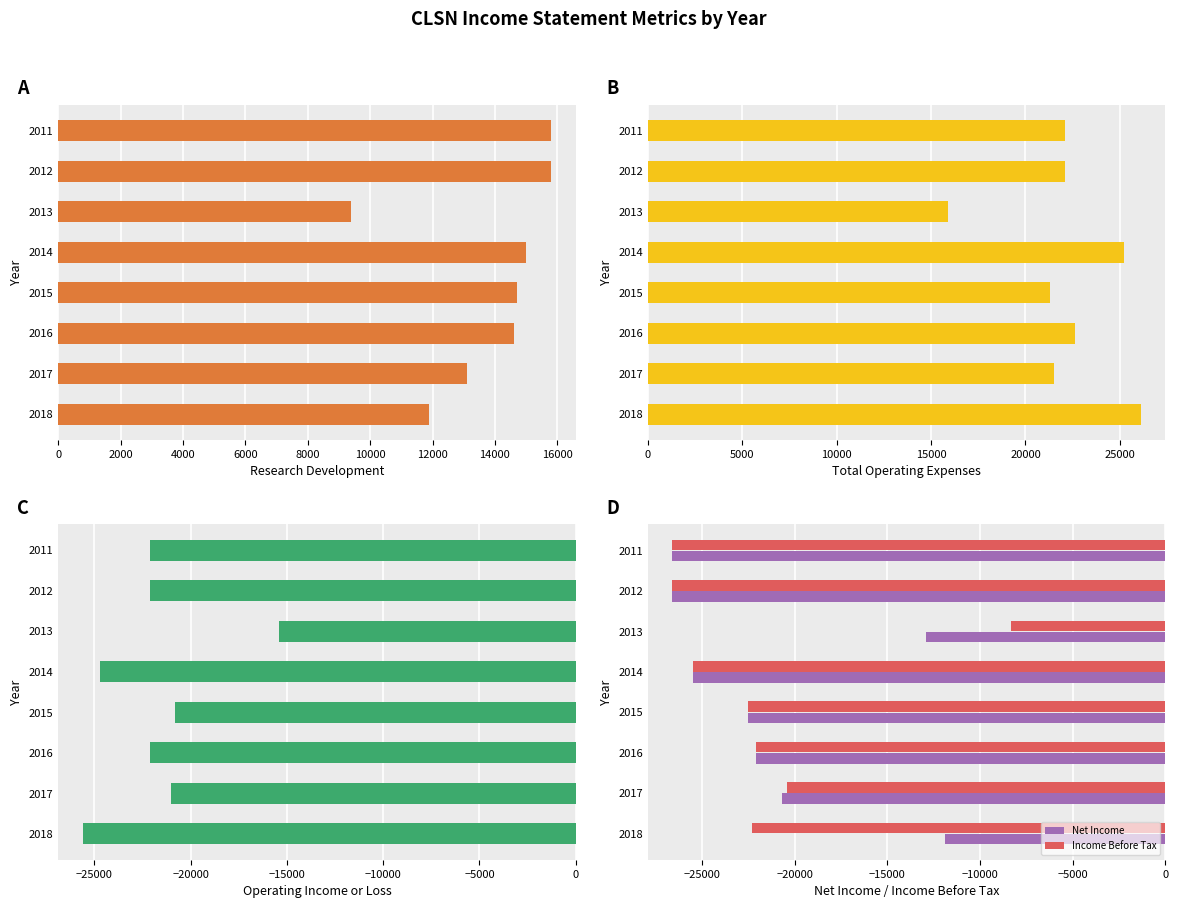

The Income Before Tax series shows -13685 at 2014. True or false?

False